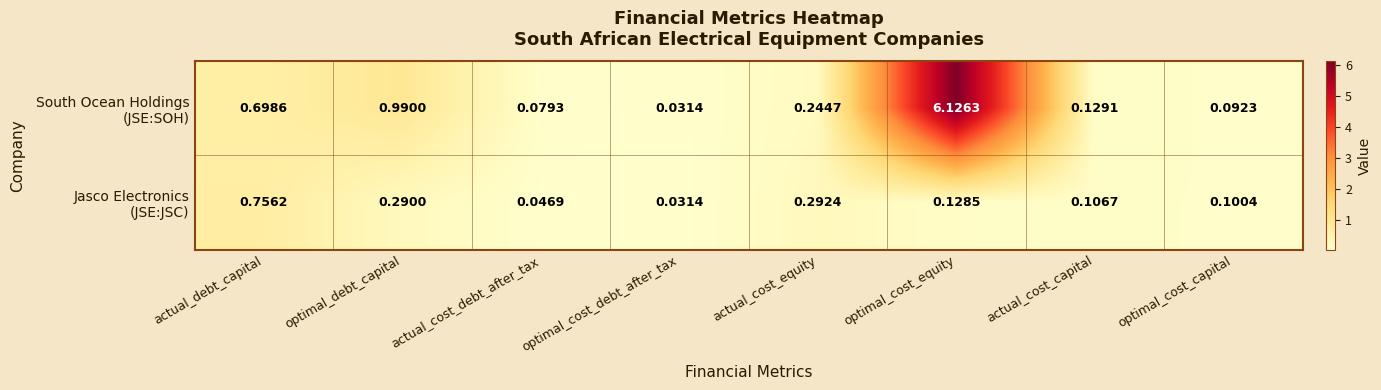

At which category is the sum across all series the highest?

optimal_cost_equity